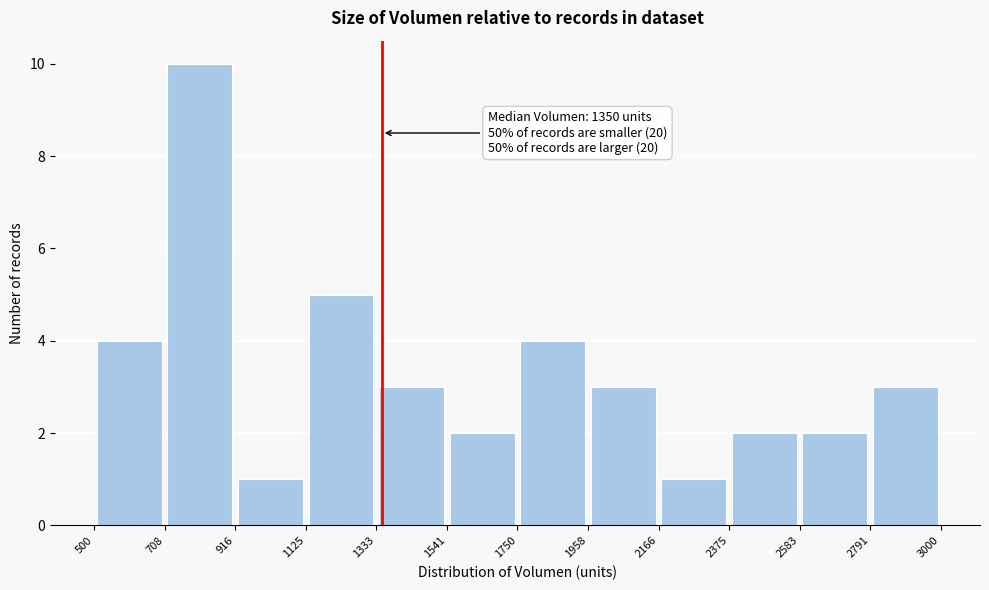

Which range on the x-axis has the tallest bar?

708 to 916